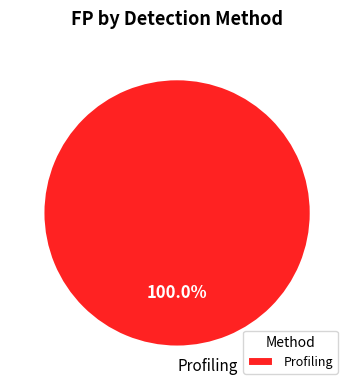

How many segments does this pie chart have?

1